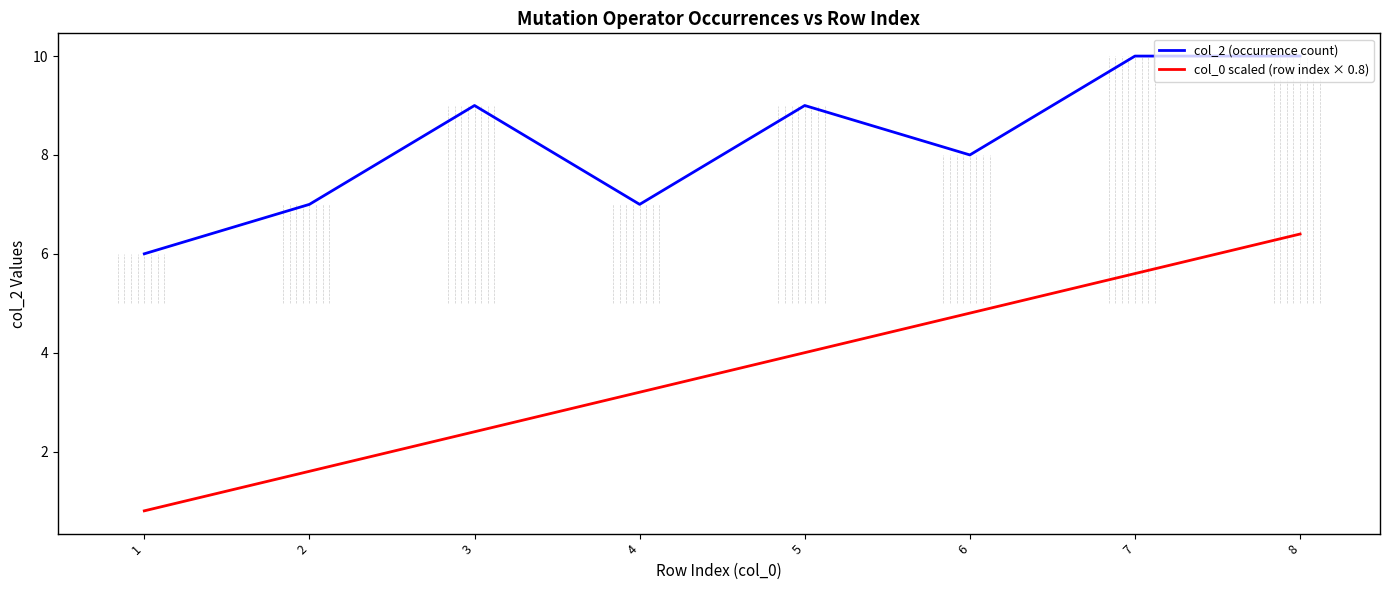

What is the minimum value for col_0 scaled (row index × 0.8)?

0.8